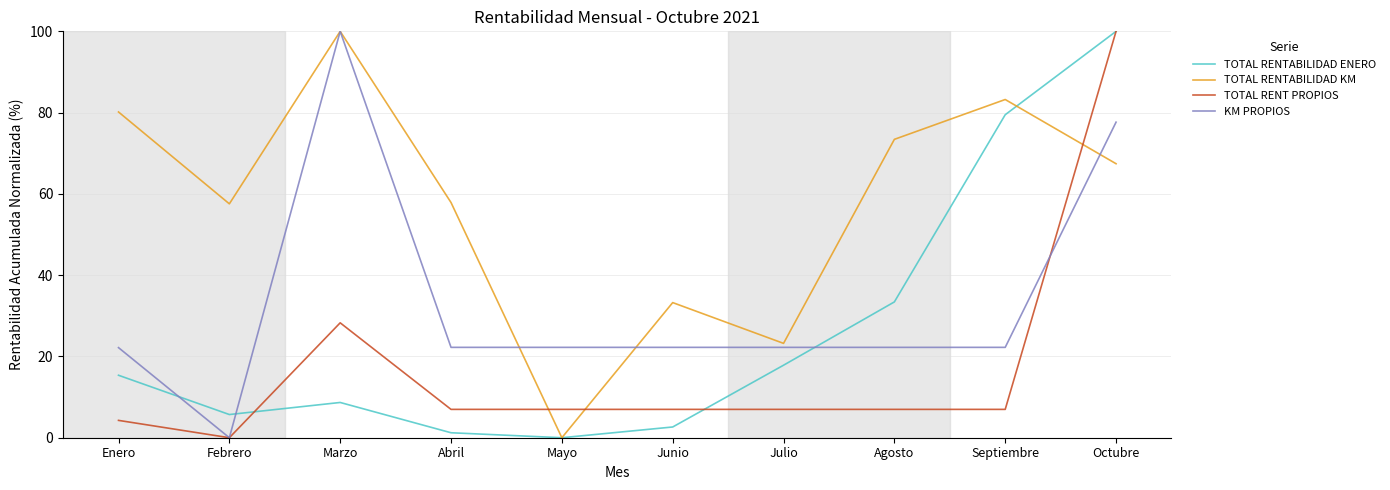

True or false: KM PROPIOS has a value of -41.3 at Febrero.

False